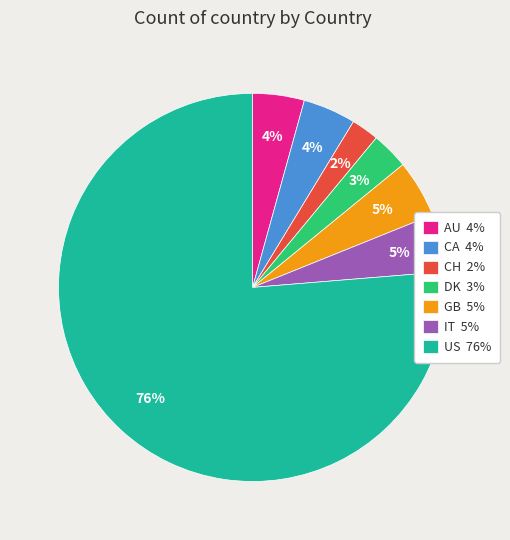

The CH slice represents 2% of the pie. True or false?

True